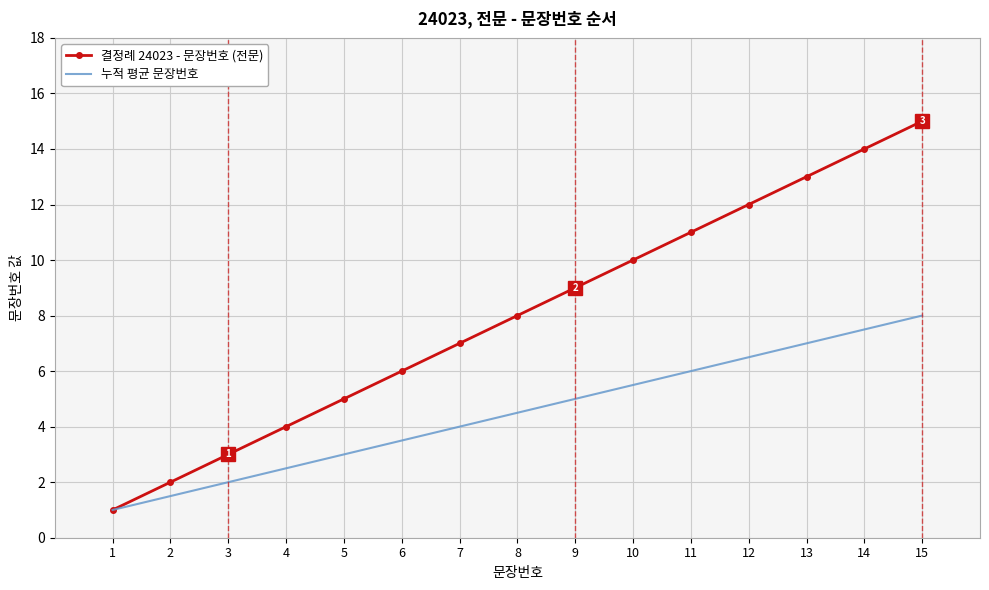

Between 1 and 6, which series saw the biggest shift?

결정례 24023 - 문장번호 (전문)